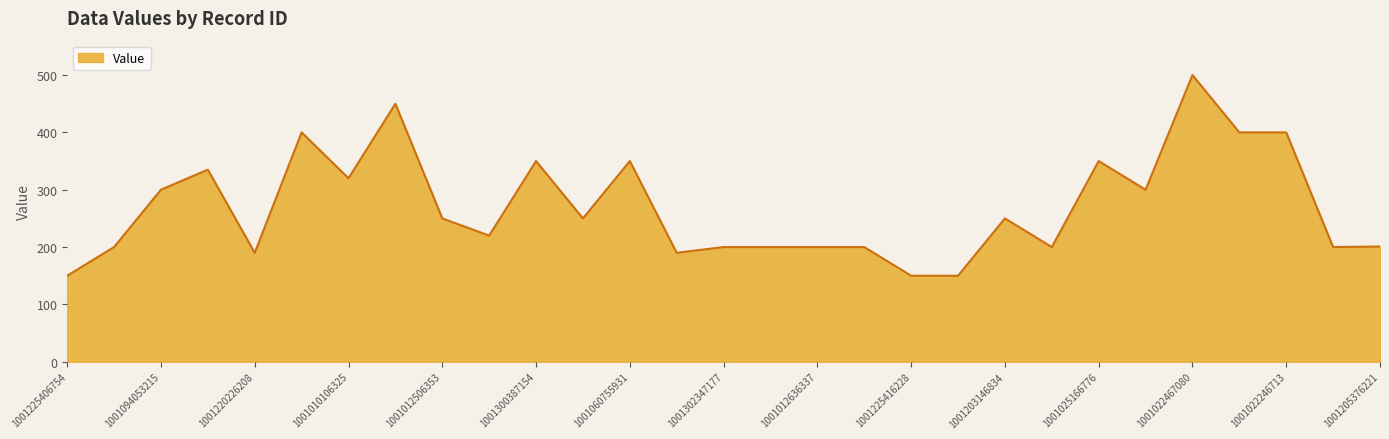

What is the minimum value shown in the chart?

150